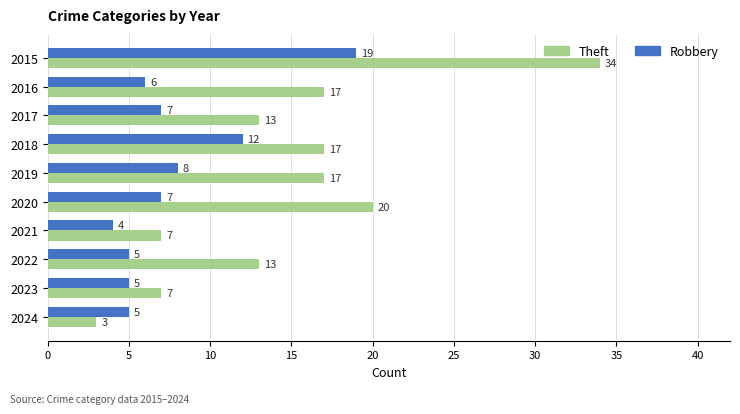

What is the approximate value of Theft at 2021, to the nearest 10?

10